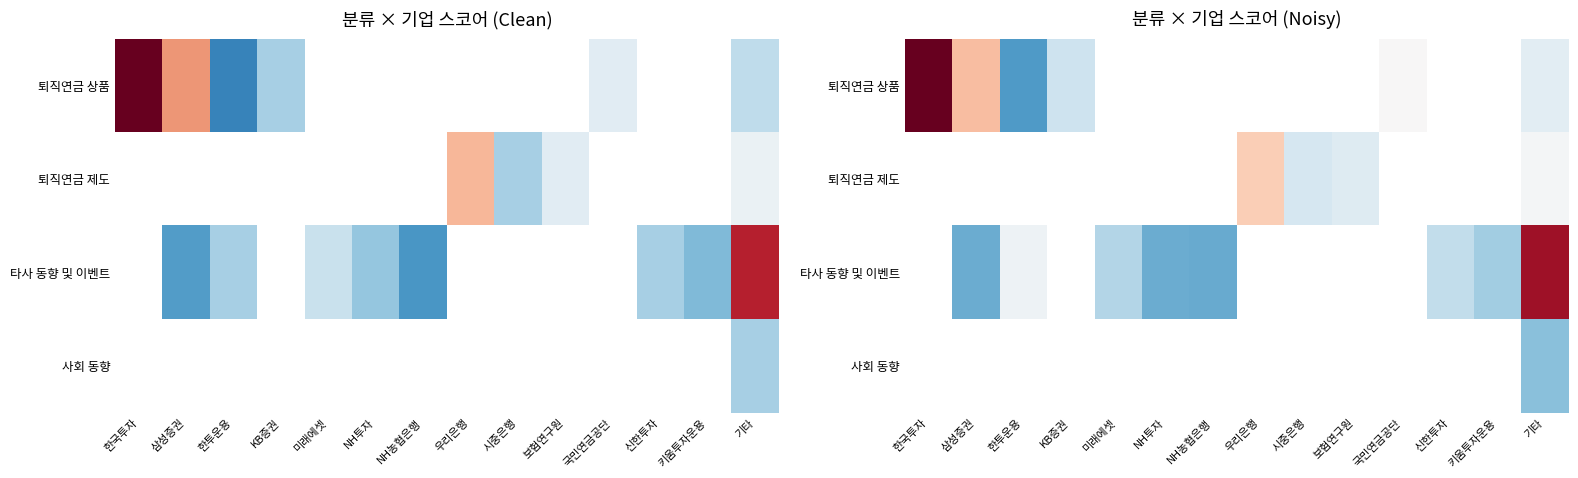

Is it true that 퇴직연금 상품 equals 18.4 at 한국투자?

True